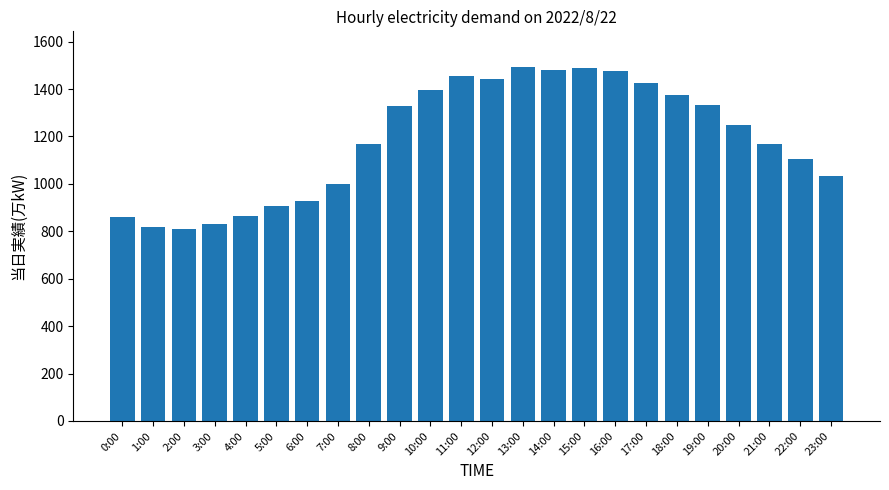

What is the maximum value shown in the chart?

1494